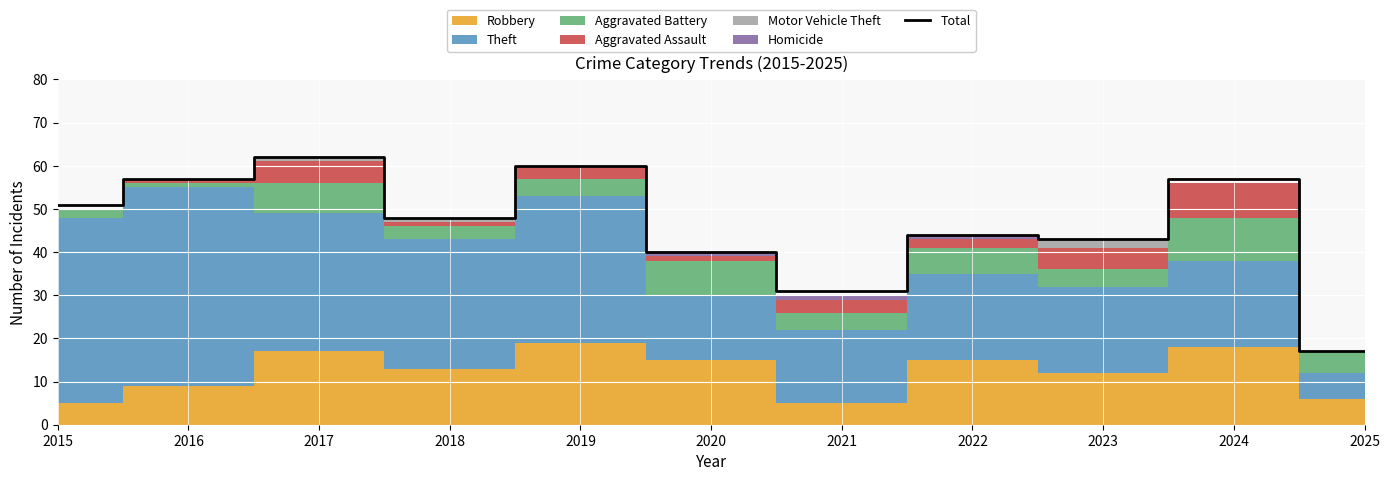

What is the difference between the maximum and minimum values?

45